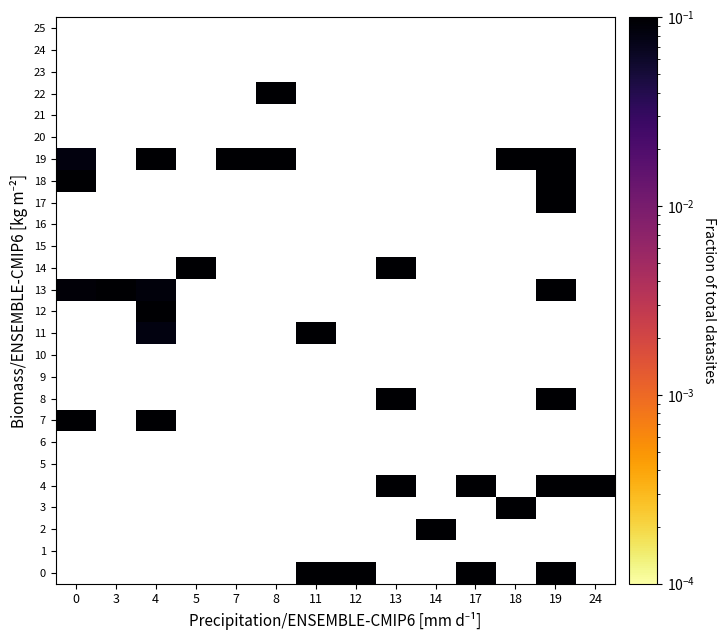

Rank the series by their maximum value, from lowest to highest.

0, 1, 2, 3, 4, 5, 6, 7, 8, 9, 10, 11, 12, 13, 14, 15, 16, 17, 18, 19, 20, 21, 22, 23, 24, 25